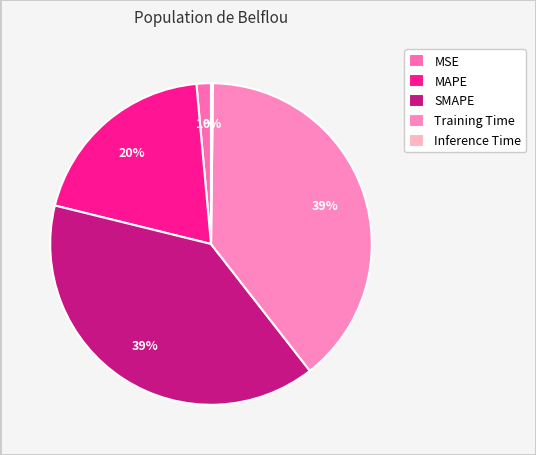

Is Inference Time the majority of the pie?

No